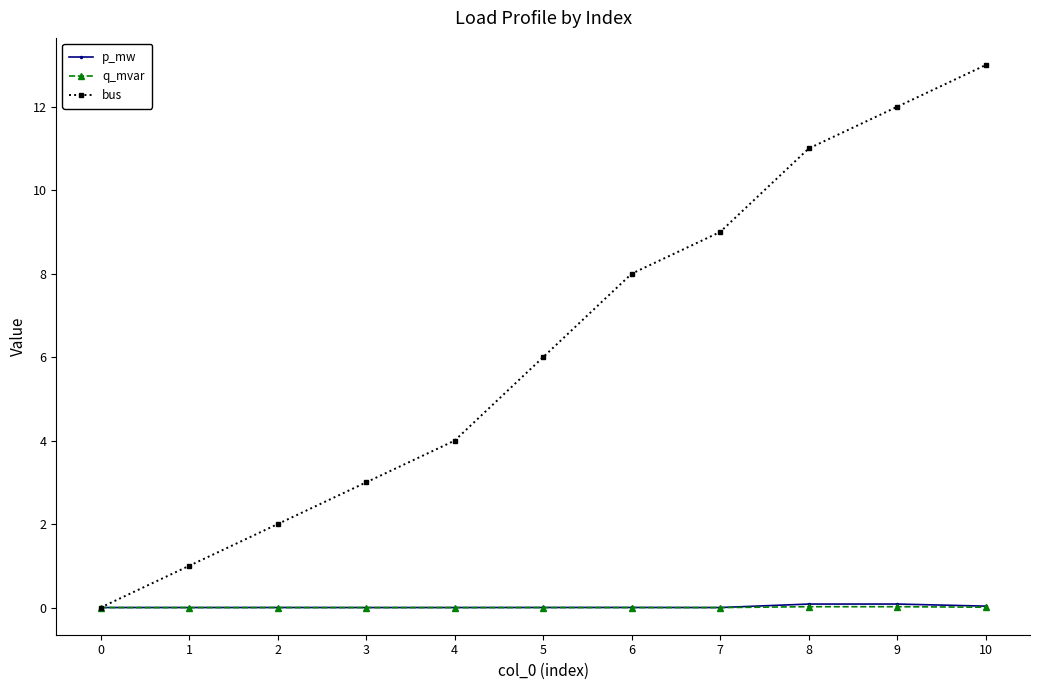

Which series has the widest spread of values?

bus